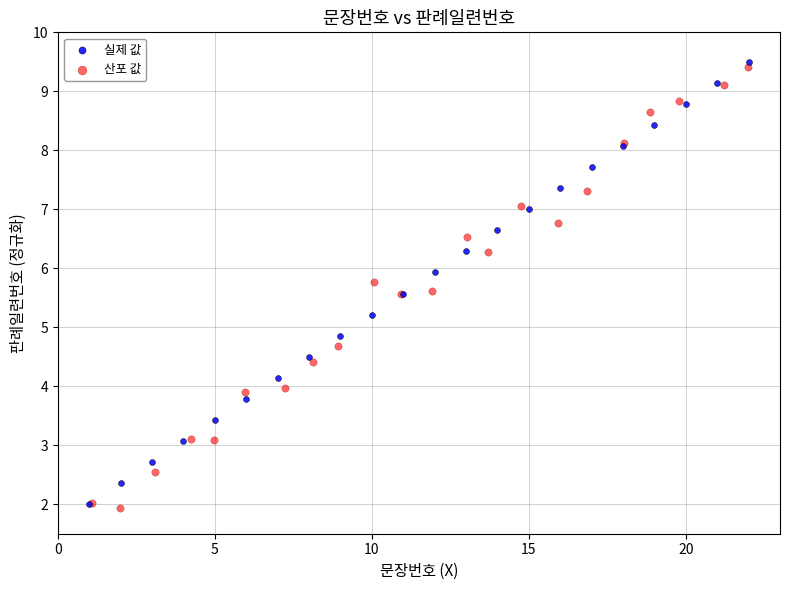

Which series reaches the minimum Y coordinate?

산포 값